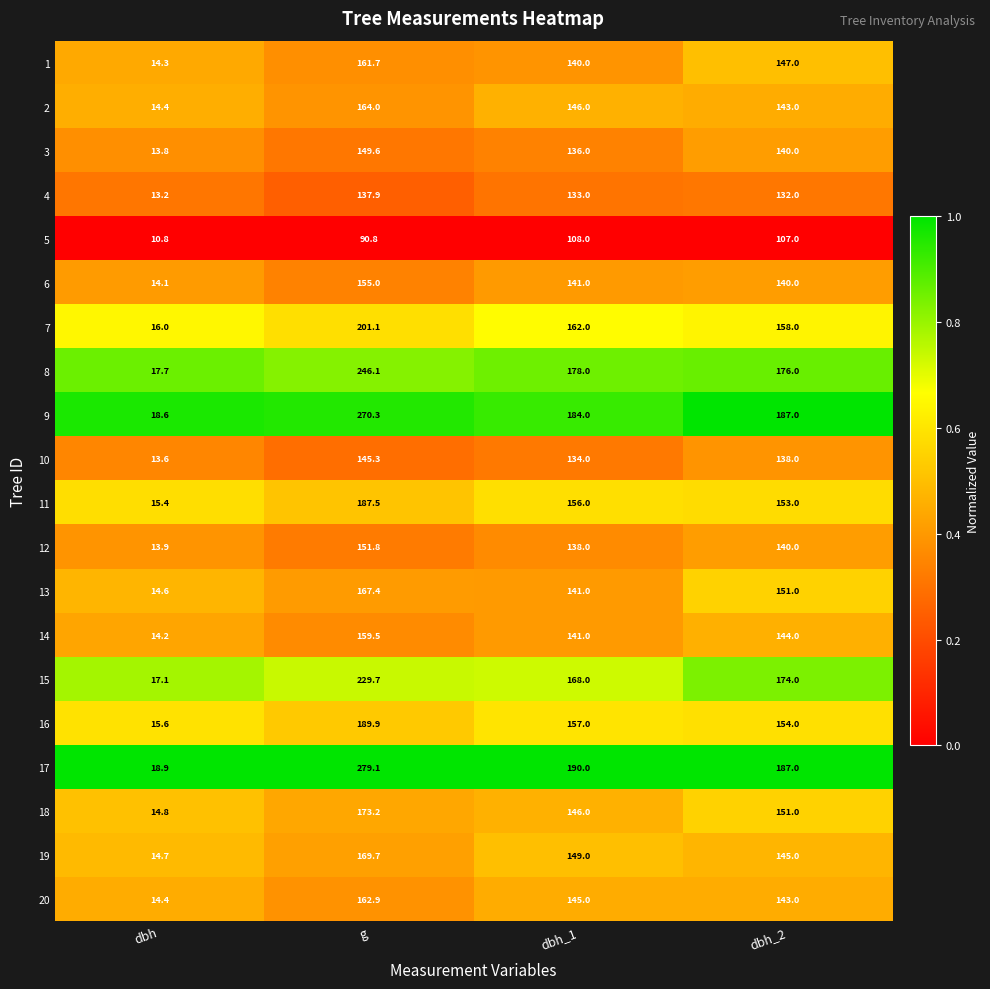

Rank the series by their maximum value, from highest to lowest.

17, 9, 8, 15, 7, 16, 11, 18, 19, 13, 2, 20, 1, 14, 6, 12, 3, 10, 4, 5